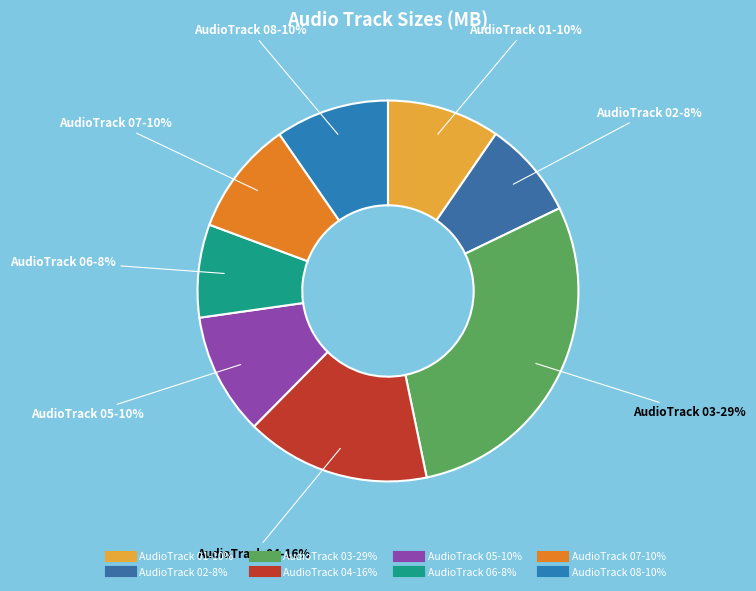

True or false: AudioTrack 01 accounts for 10% of the total.

True